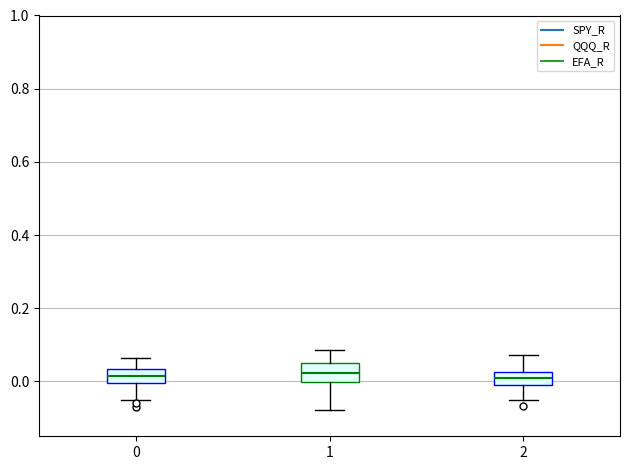

Where is the lower edge of the box at x = 2 on the y-axis? The values are not printed on the chart, so give them approximately, as read against the axis.

-0.02